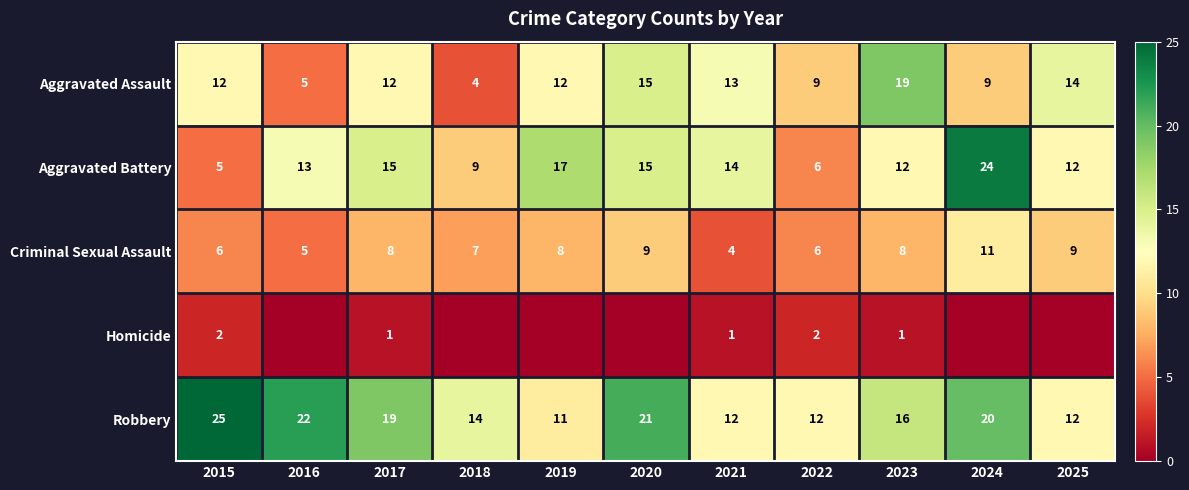

How many values in the Criminal Sexual Assault series are below 8?

5